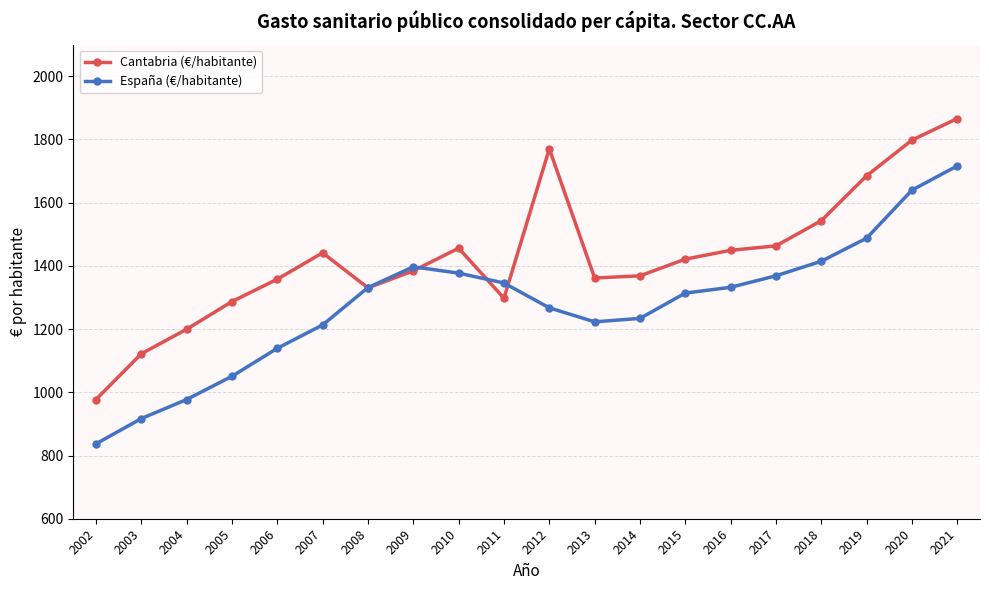

What value does the Cantabria (€/habitante) series have at 2005?

1287.0